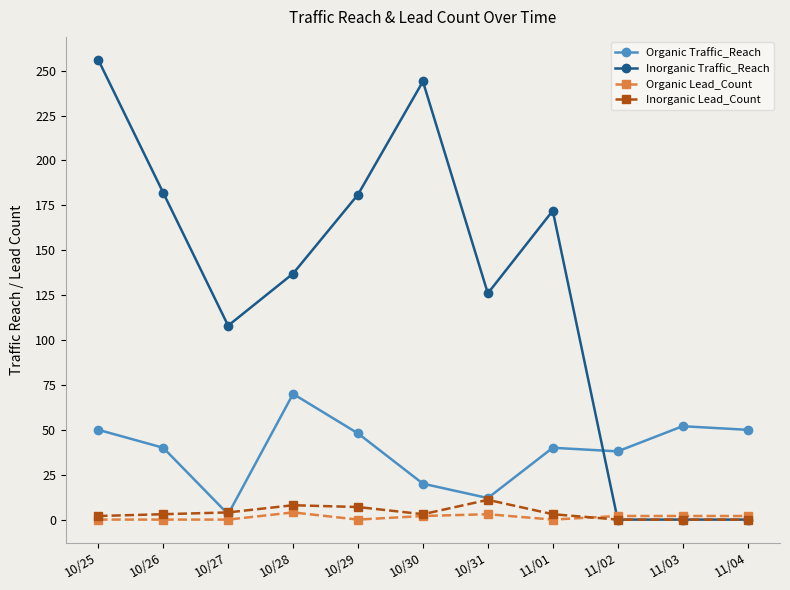

Where does the Organic Lead_Count series first go above 2?

10/28